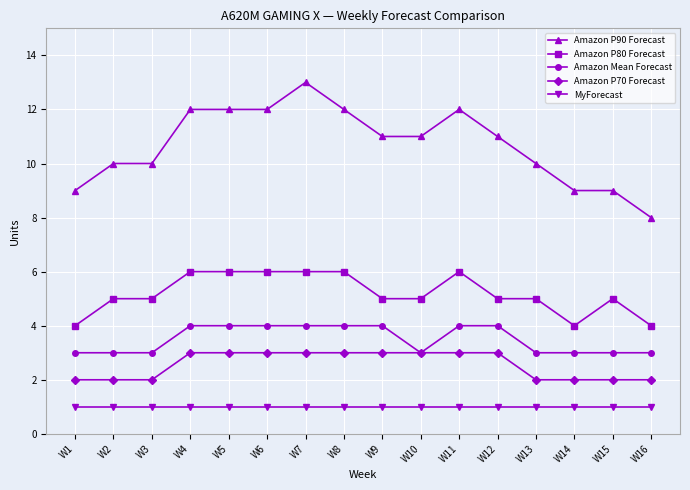

What is the greatest value displayed?

13